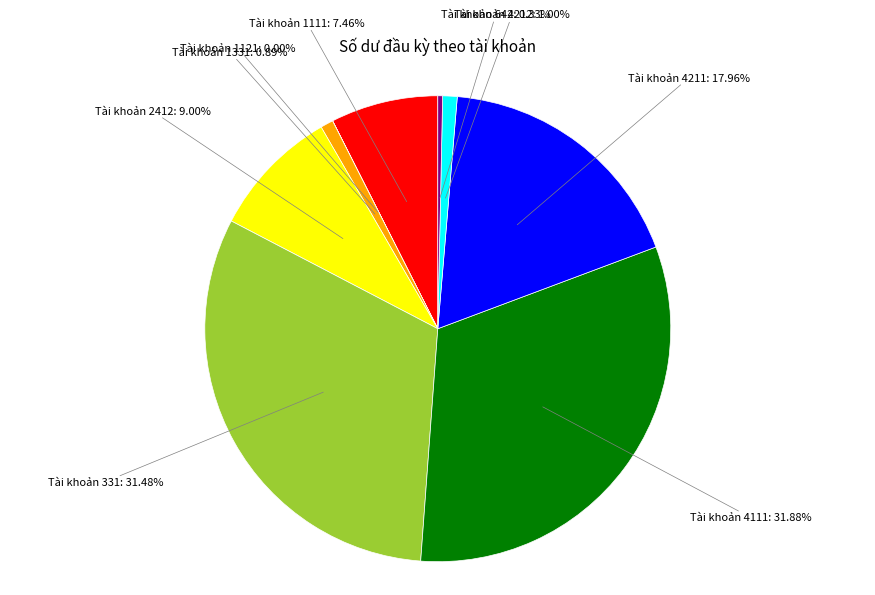

Between Tài khoản 642 and Tài khoản 1331, which is larger?

Tài khoản 1331